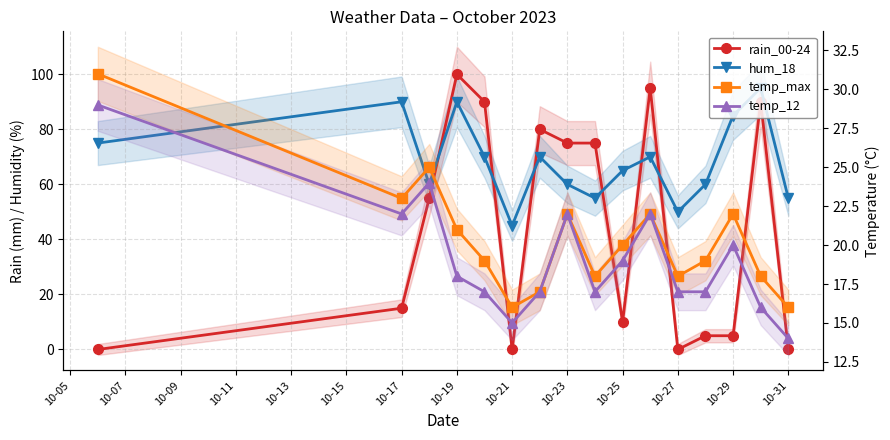

Is this an area chart (filled region under the line)?

No